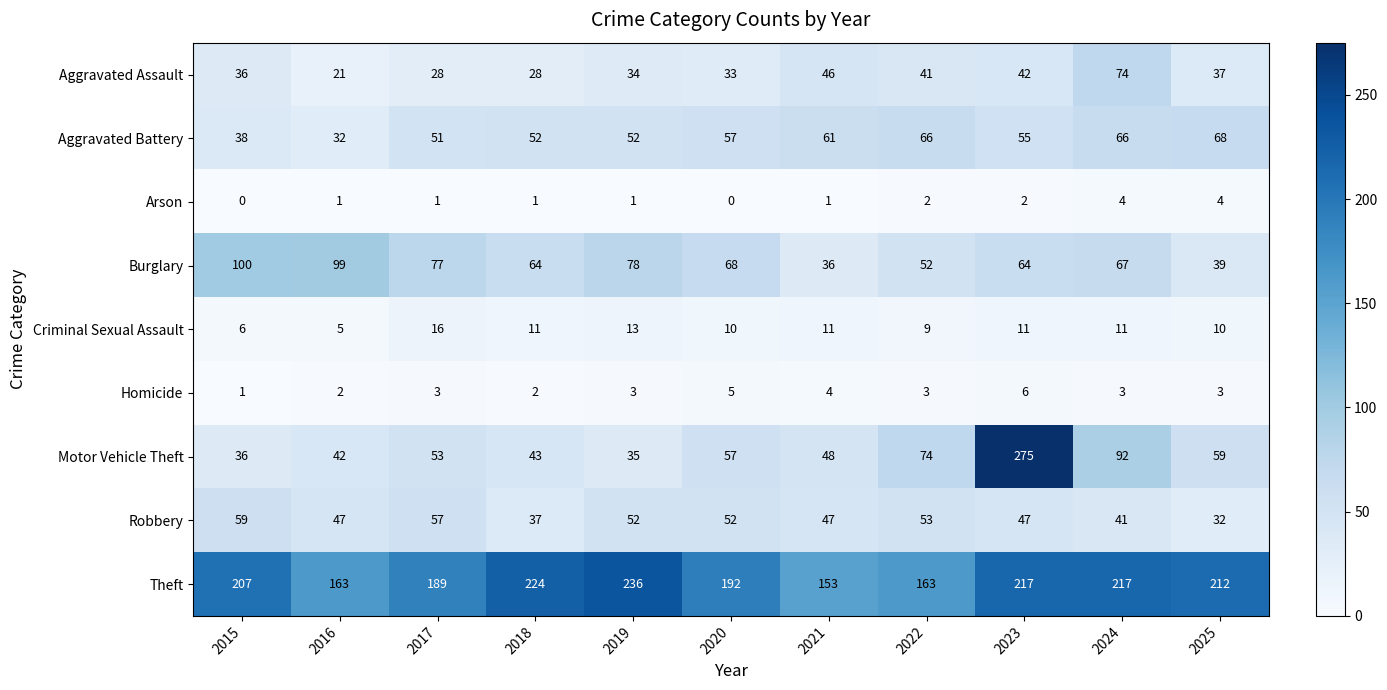

How many data points does each series have?

11